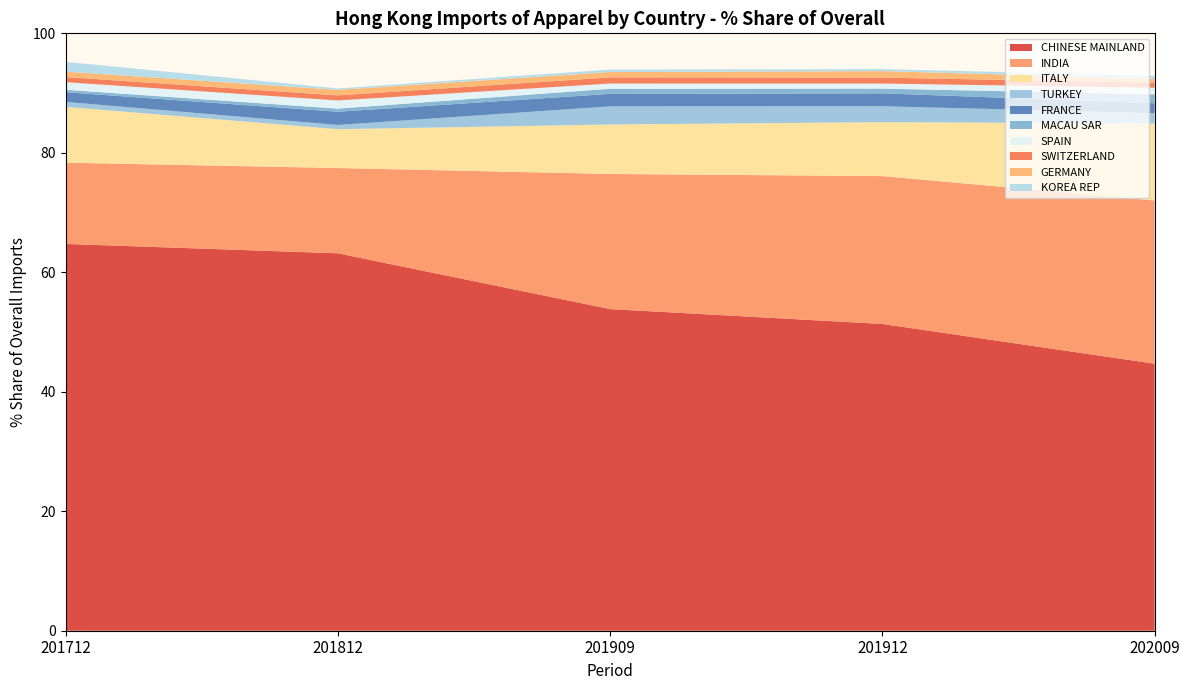

Reading right to left, what are all the values shown in this chart?

201712_% Share: KOREA REP=1.6	GERMANY=0.9	SWITZERLAND=0.9	SPAIN=1.3	MACAU SAR=0.4	FRANCE=1.6	TURKEY=0.8	ITALY=9.3	INDIA=13.6	CHINESE MAINLAND=64.8
201812_% Share: KOREA REP=0.2	GERMANY=0.9	SWITZERLAND=0.8	SPAIN=1.4	MACAU SAR=0.5	FRANCE=2.2	TURKEY=0.7	ITALY=6.5	INDIA=14.3	CHINESE MAINLAND=63.2
201909_% Share: KOREA REP=0.4	GERMANY=0.9	SWITZERLAND=1.0	SPAIN=0.9	MACAU SAR=0.9	FRANCE=2.1	TURKEY=3.0	ITALY=8.3	INDIA=22.6	CHINESE MAINLAND=53.8
201912_% Share: KOREA REP=0.3	GERMANY=1.1	SWITZERLAND=1.0	SPAIN=0.8	MACAU SAR=0.8	FRANCE=2.2	TURKEY=2.7	ITALY=9.0	INDIA=24.7	CHINESE MAINLAND=51.4
202009_% Share: KOREA REP=0.5	GERMANY=0.7	SWITZERLAND=0.8	SPAIN=1.1	MACAU SAR=1.5	FRANCE=1.6	TURKEY=1.7	ITALY=12.9	INDIA=27.3	CHINESE MAINLAND=44.7